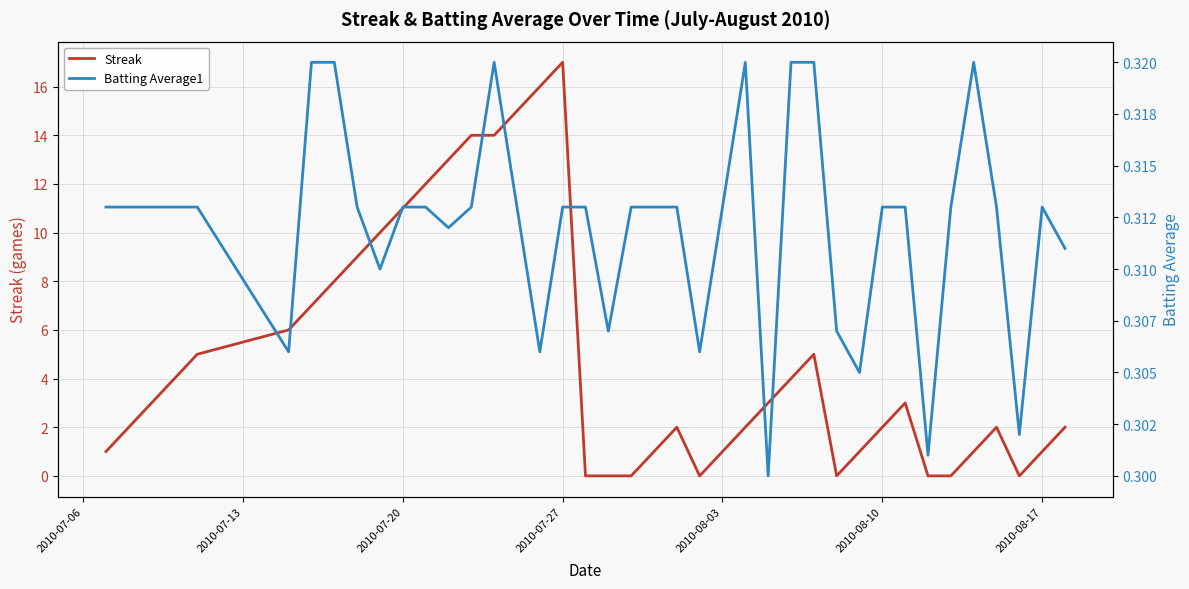

How many series are shown in this chart?

2